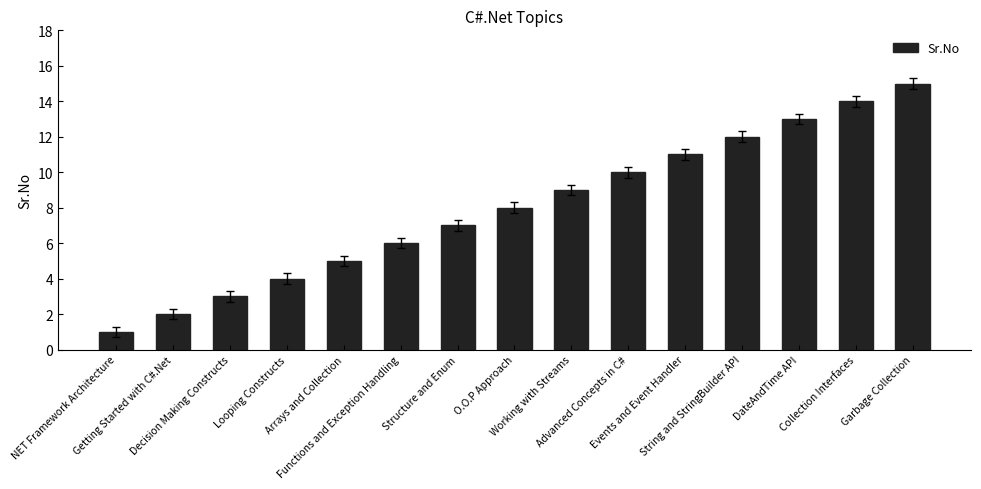

How many data points are less than 8?

7